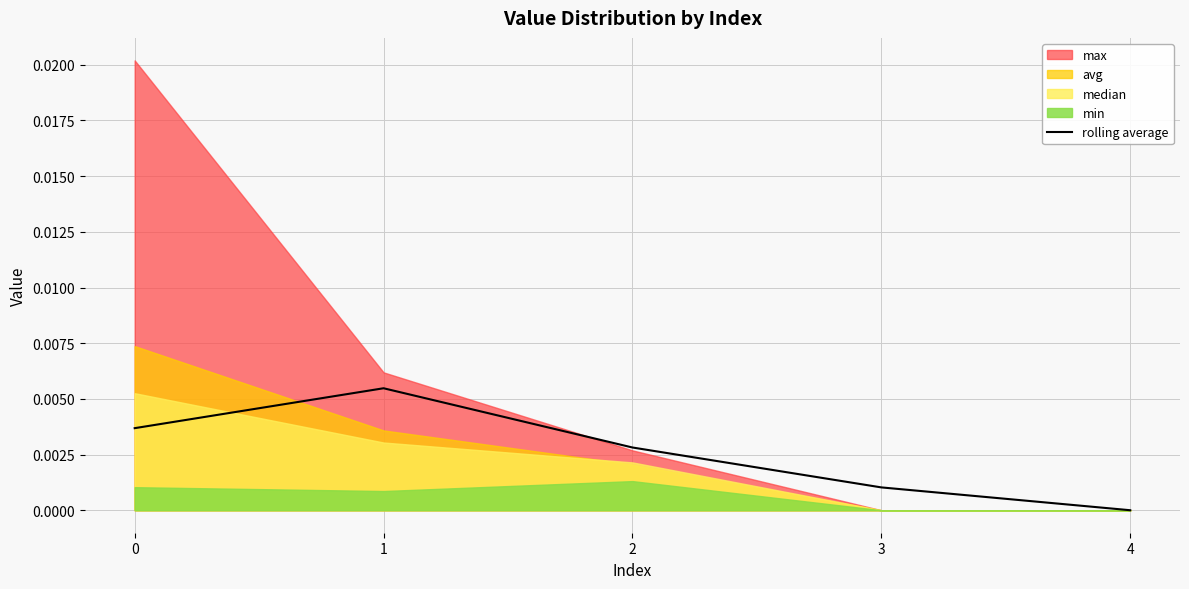

Which category has the lowest value across all series?

4